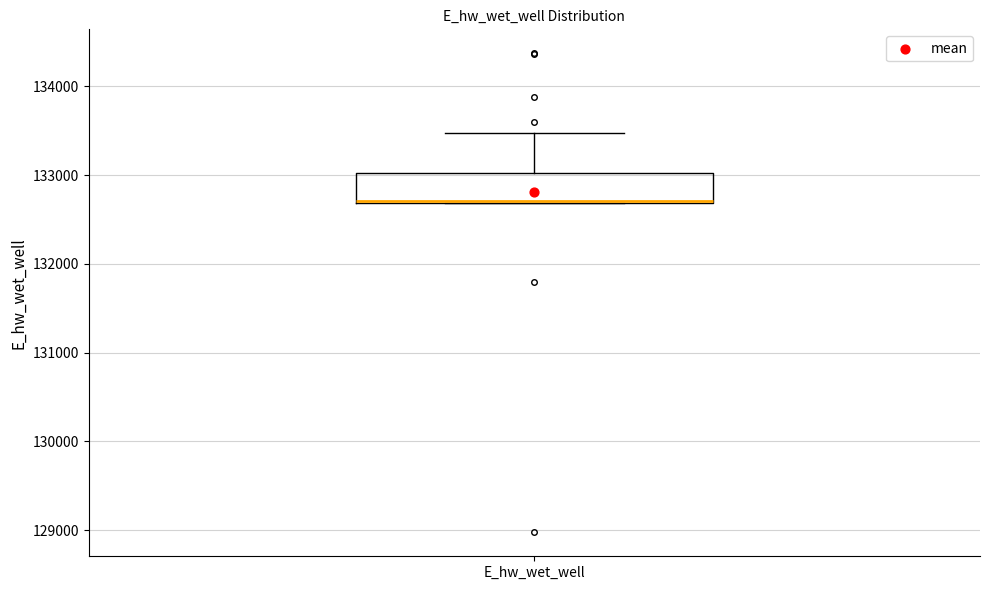

Transcribe this box plot: give where the median line is, the range the box spans, and where the two whiskers end, as read against the y-axis. The values are not printed on the chart, so give them approximately, as read against the axis.

median 132700, box 132700 to 133000, whiskers 132700 to 133500